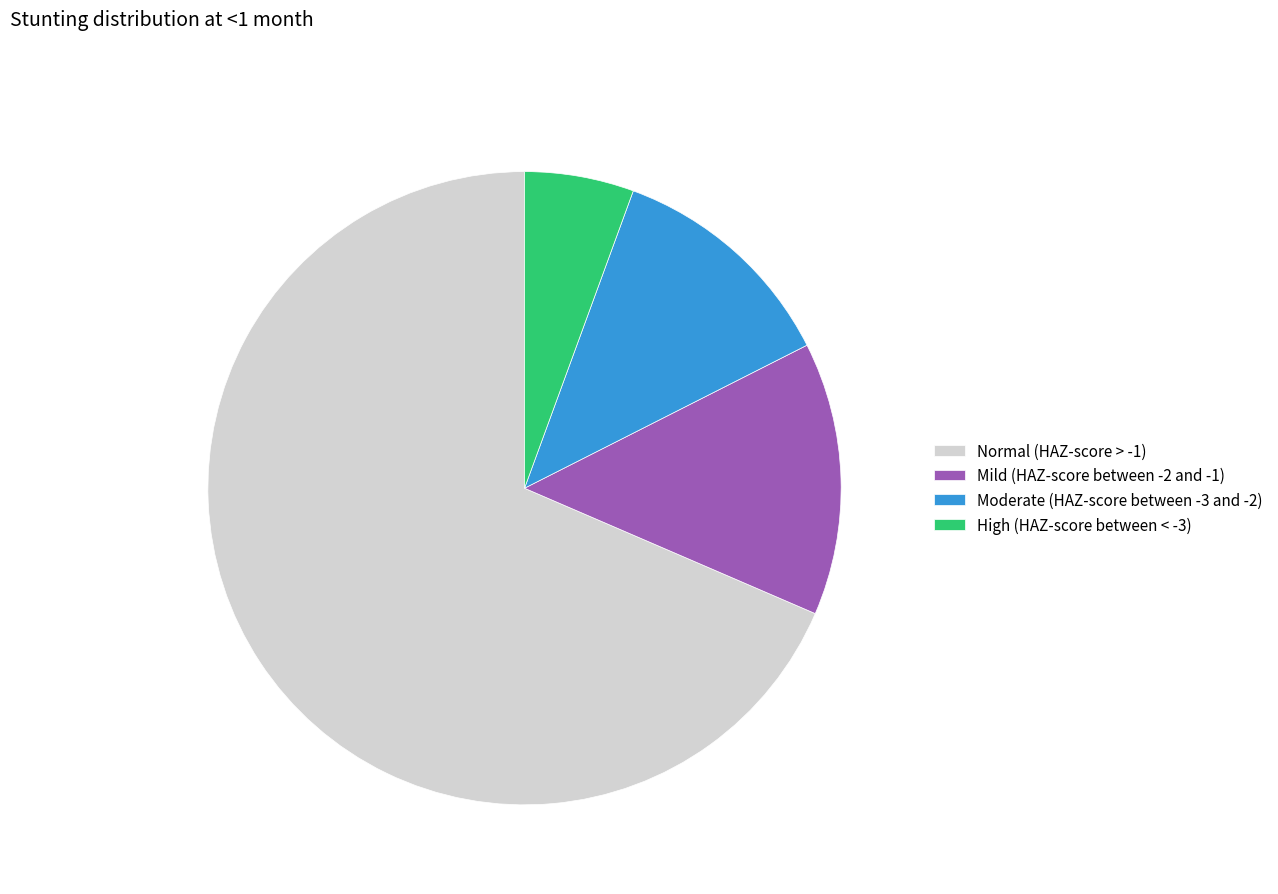

Rank the categories by value from highest to lowest.

Normal (HAZ-score > -1), Mild (HAZ-score between -2 and -1), Moderate (HAZ-score between -3 and -2), High (HAZ-score between < -3)